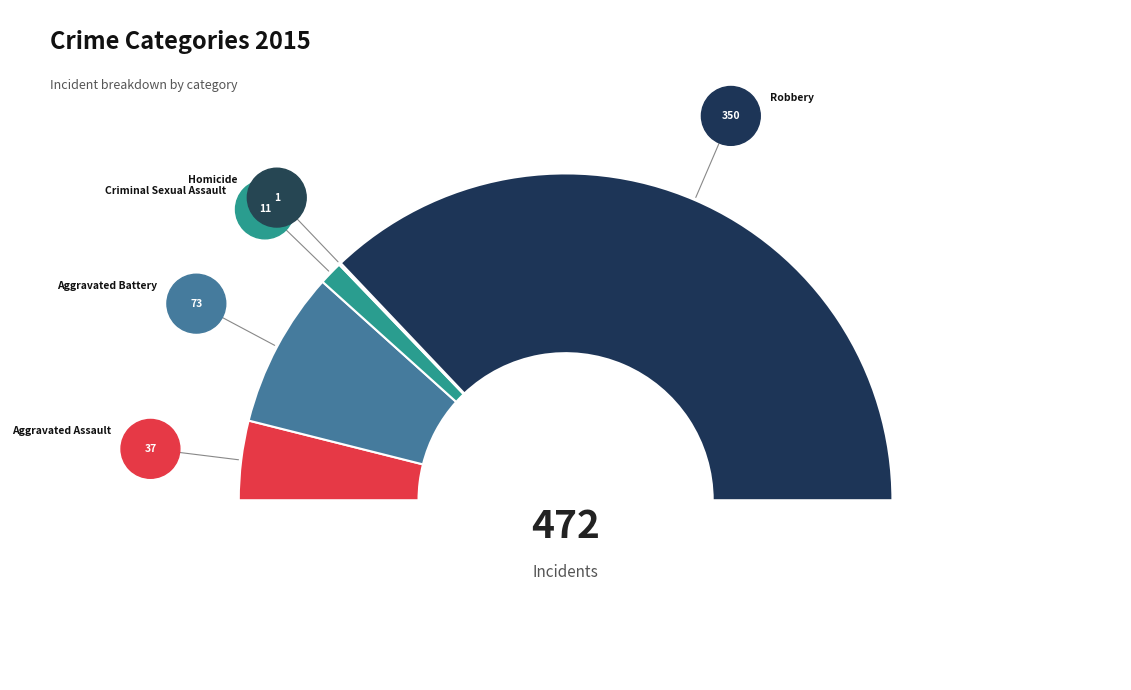

Does Homicide represent more than half of the total?

No